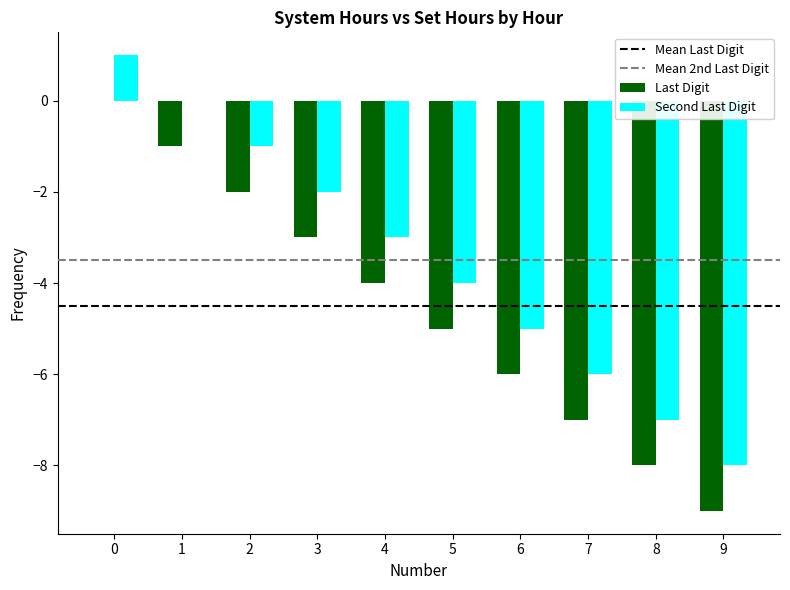

What is the sum of all Second Last Digit values?

-35